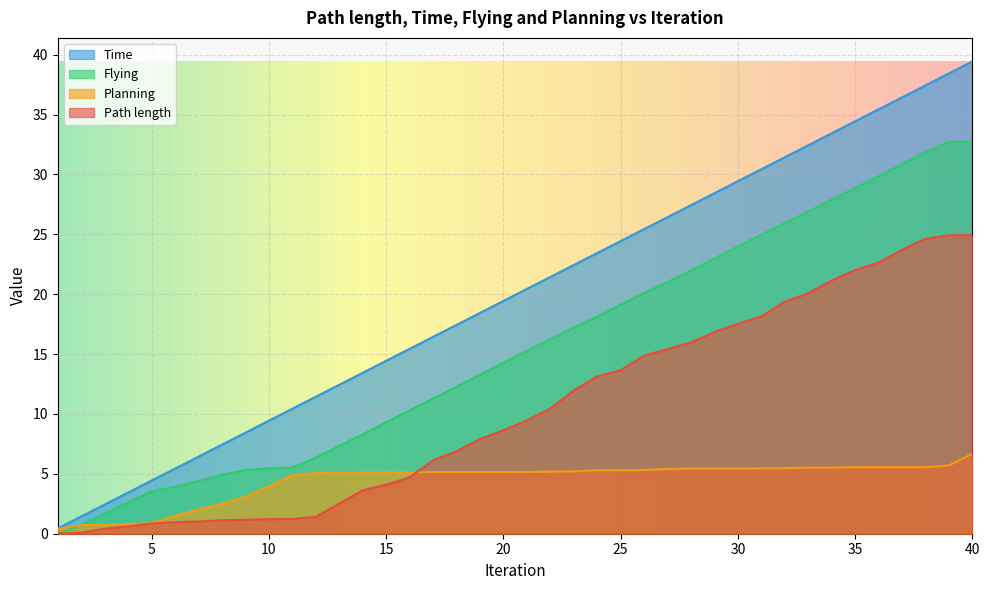

At which label does Path length reach its minimum?

1